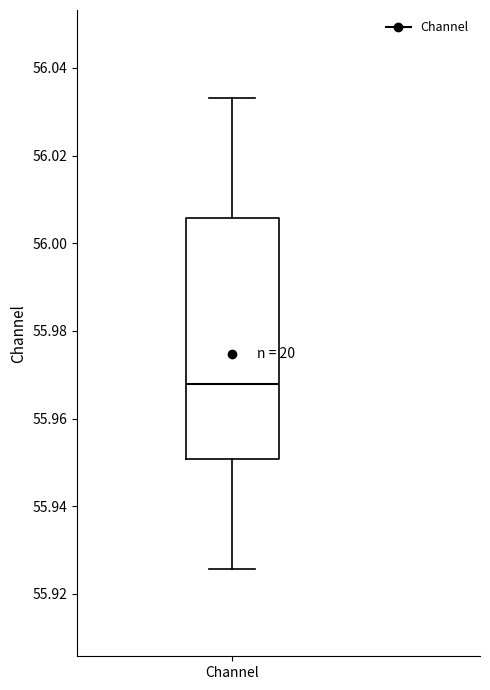

Where does the lower whisker of the box for Channel end on the y-axis? The values are not printed on the chart, so give them approximately, as read against the axis.

55.926